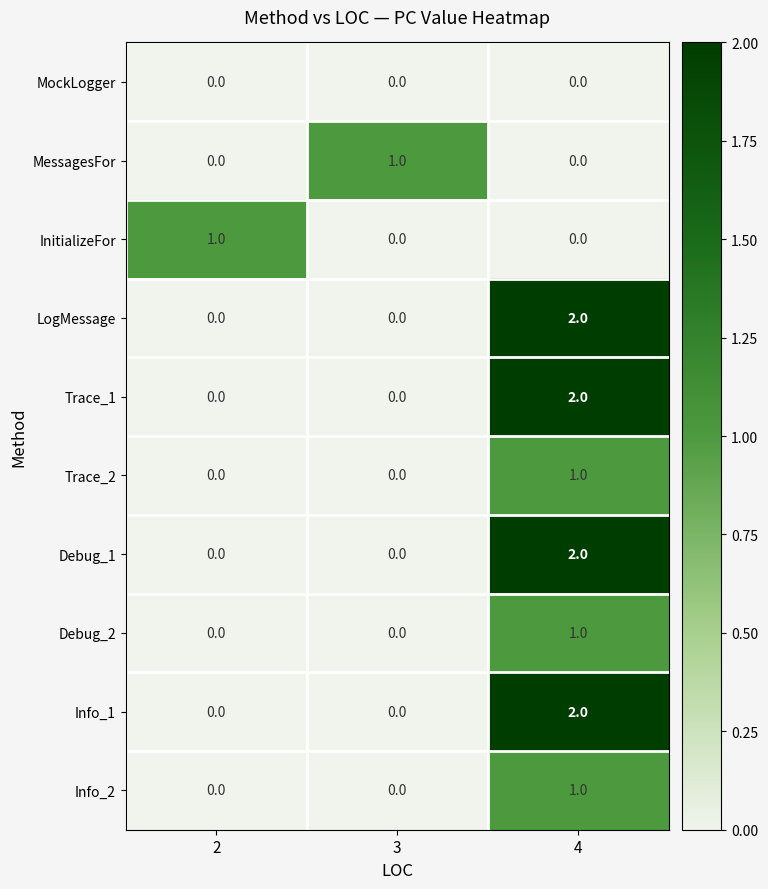

The value of Debug_2 at 4 is 1. True or false?

True